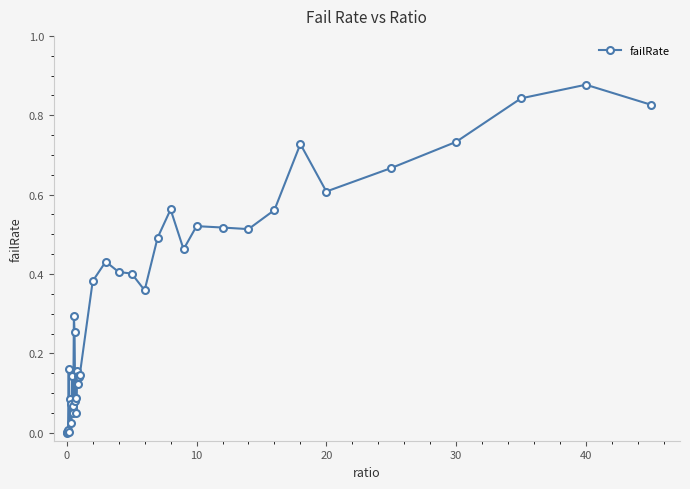

True or false: the data has more than 2 interior local peaks.

True